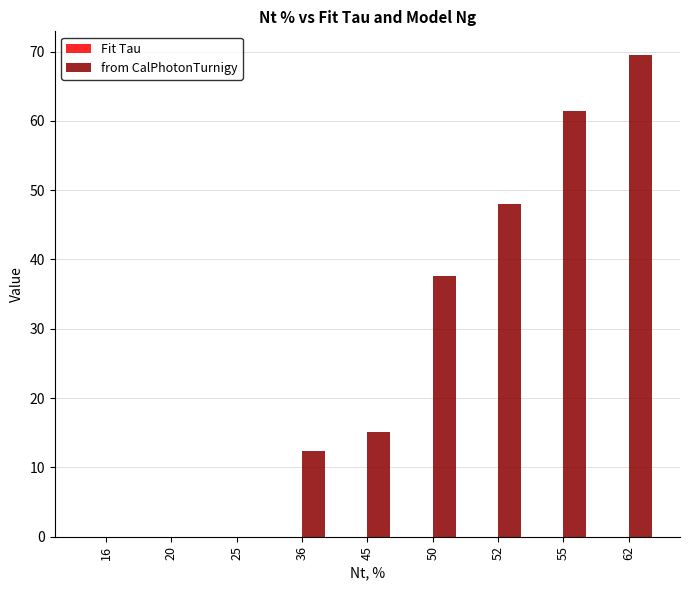

Where is from CalPhotonTurnigy nearest to the value 34?

50